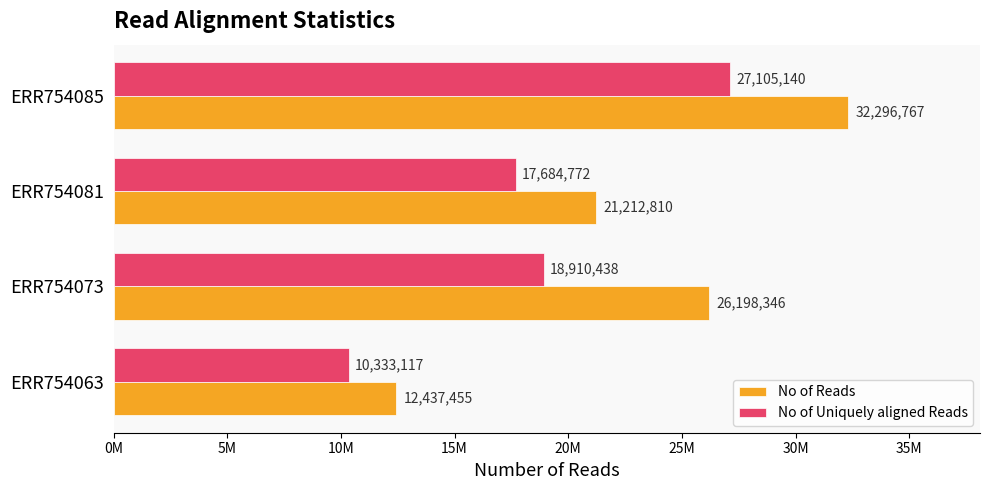

Which label corresponds to the largest value in the chart?

ERR754085